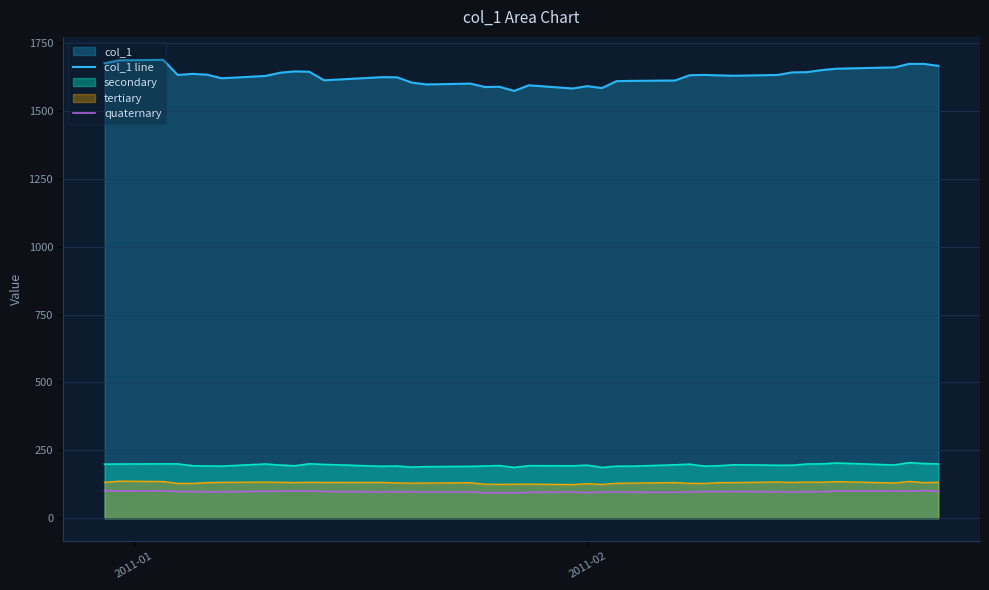

The quaternary series shows 44.2 at 26. True or false?

False